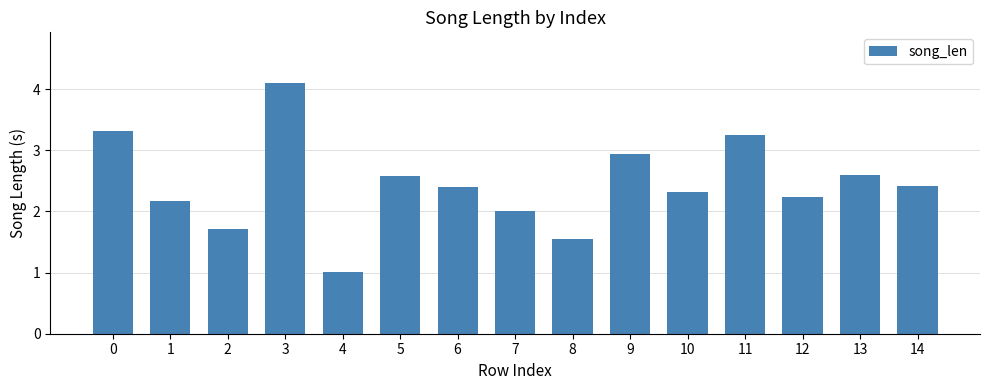

At which category does the chart reach its peak across all series?

3